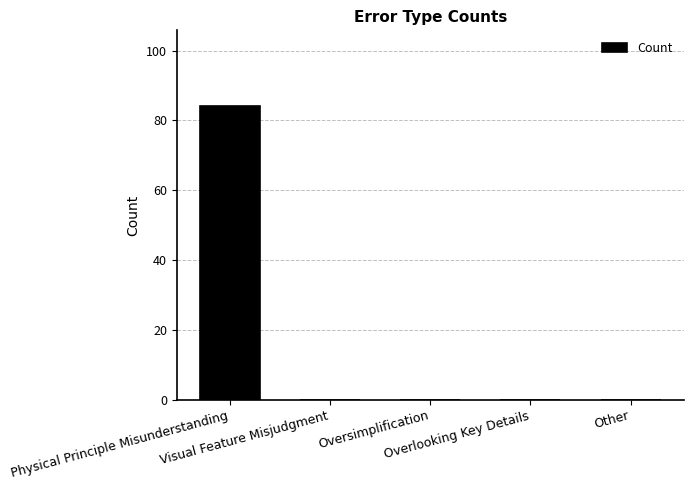

Reading left to right, transcribe all the data shown in this chart.

84	0	0	0	0